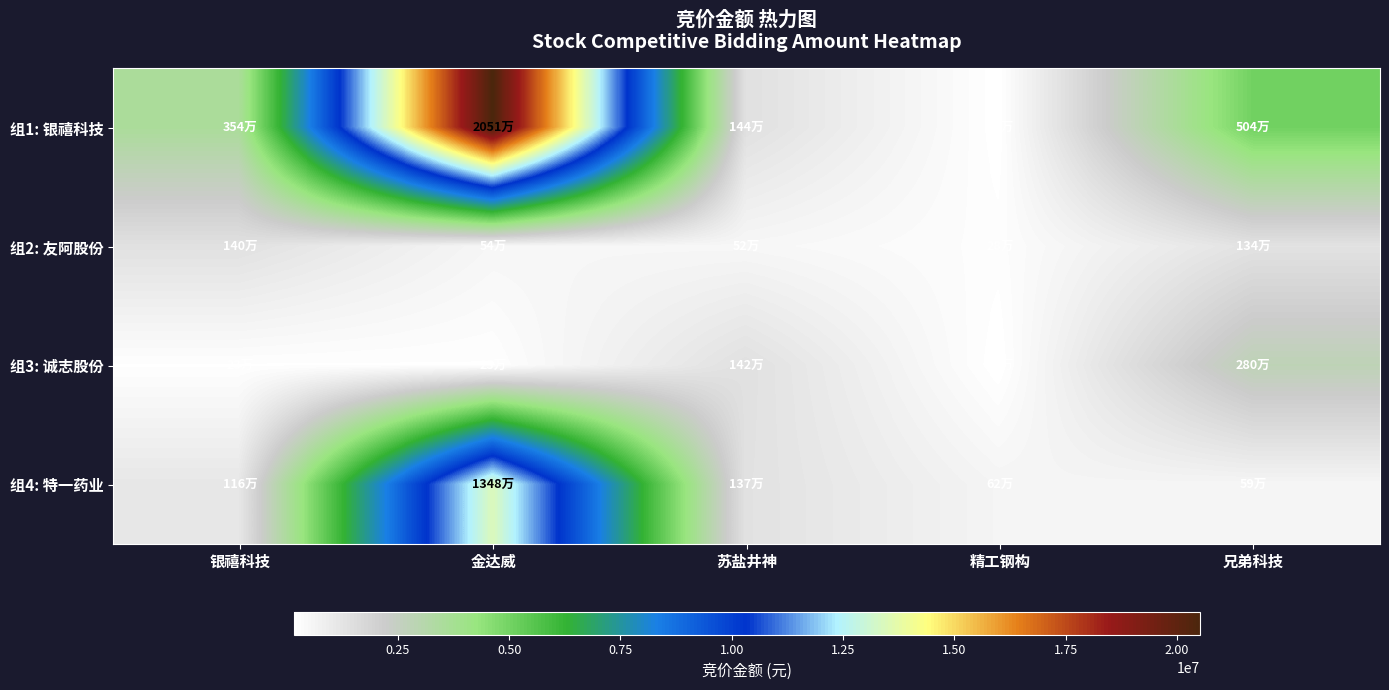

What is the greatest value displayed?

20514000